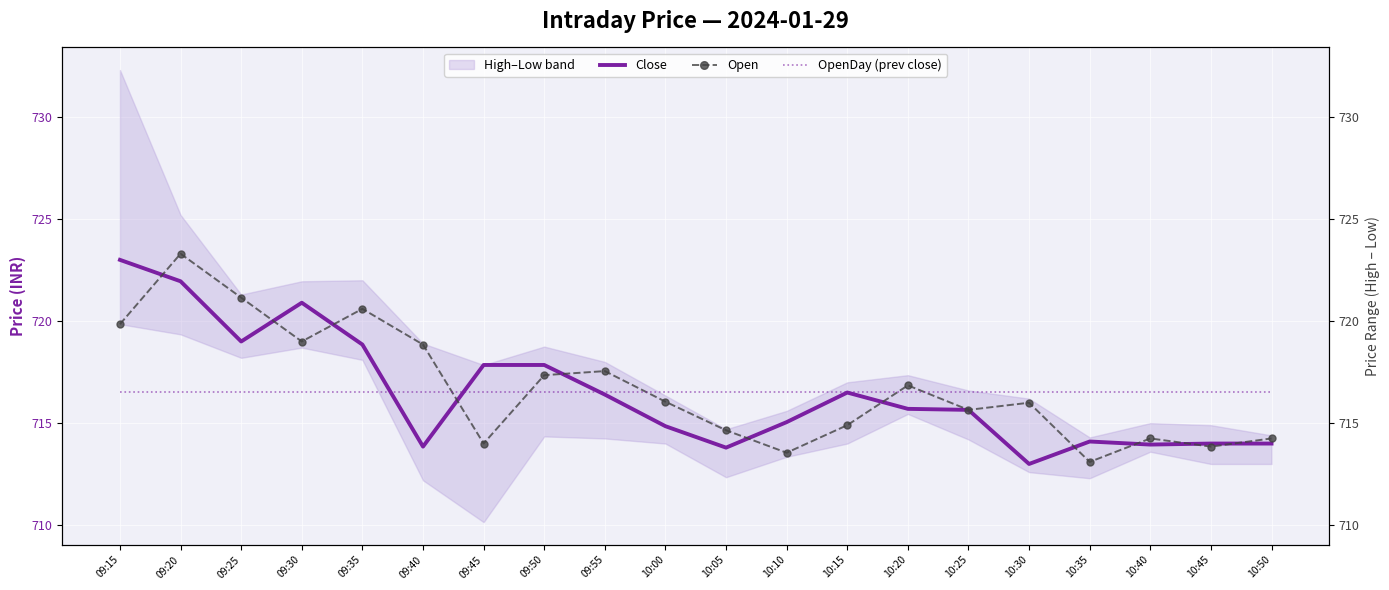

Is it true that OpenDay (prev close) equals 249.0 at 10:10?

False